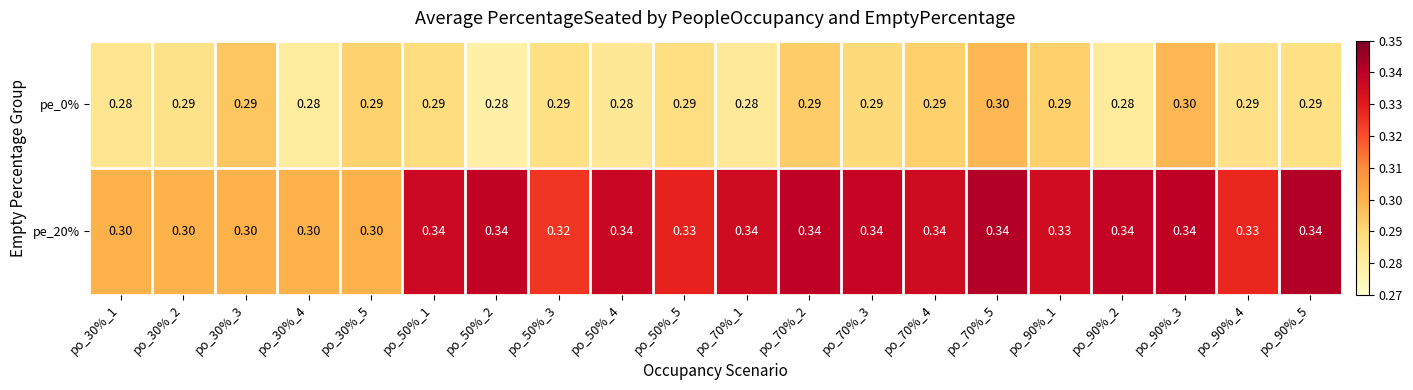

Which series has the largest total across all categories?

pe_20%